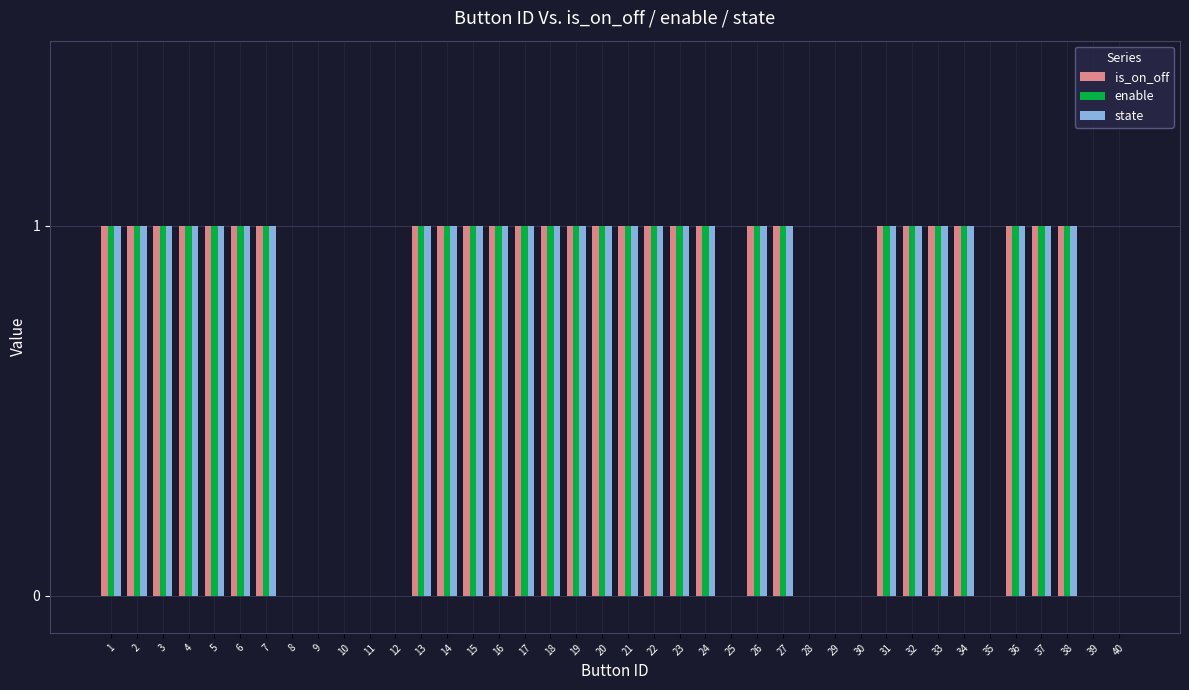

How many distinct data groups are displayed?

3